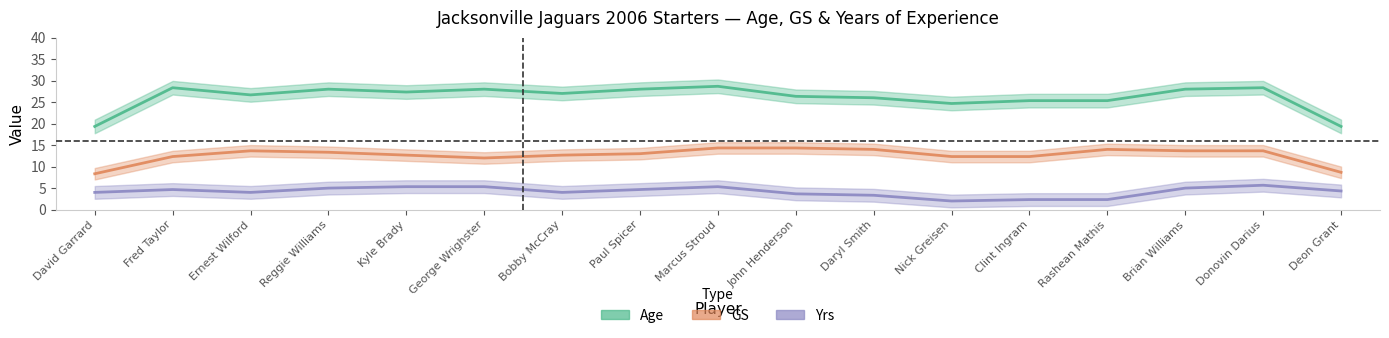

True or false: GS and Age cross at least once.

False